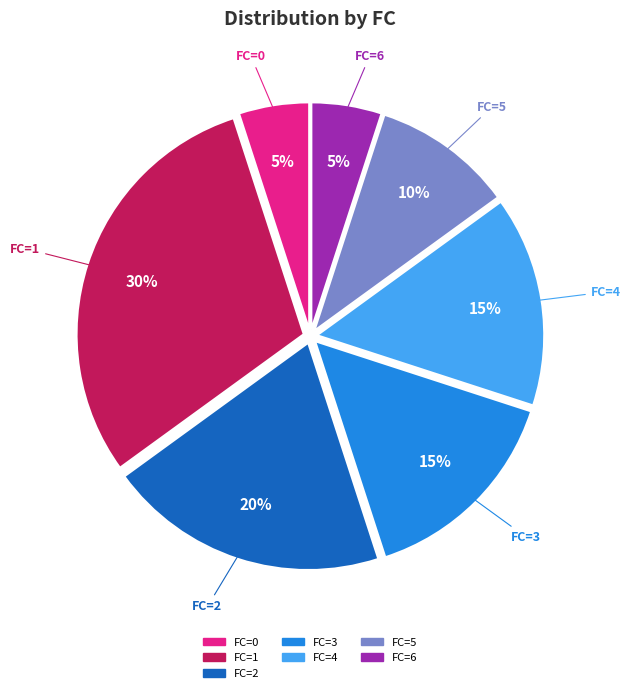

How many segments does this pie chart have?

7